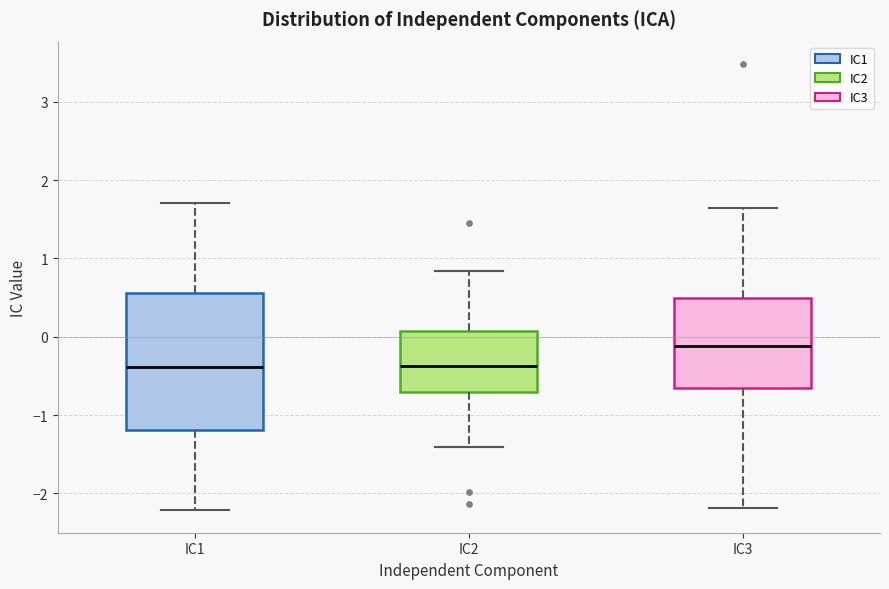

Comparing the boxes themselves (not the whiskers), which one is the tallest?

IC1